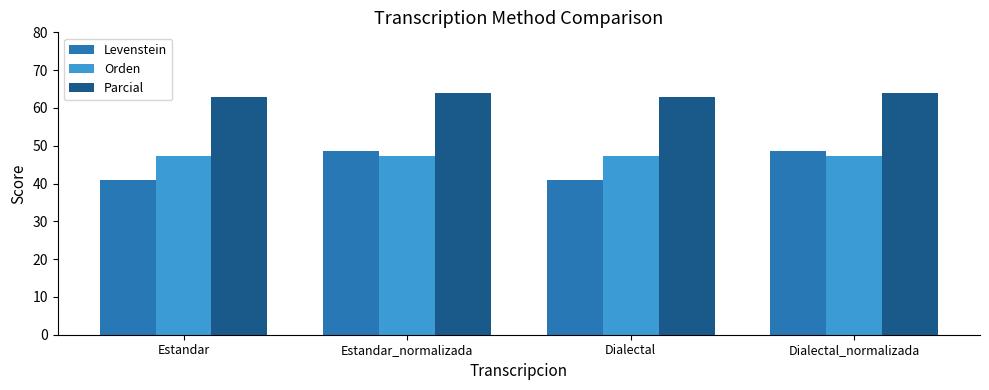

What is the sum of all Parcial values?

253.9